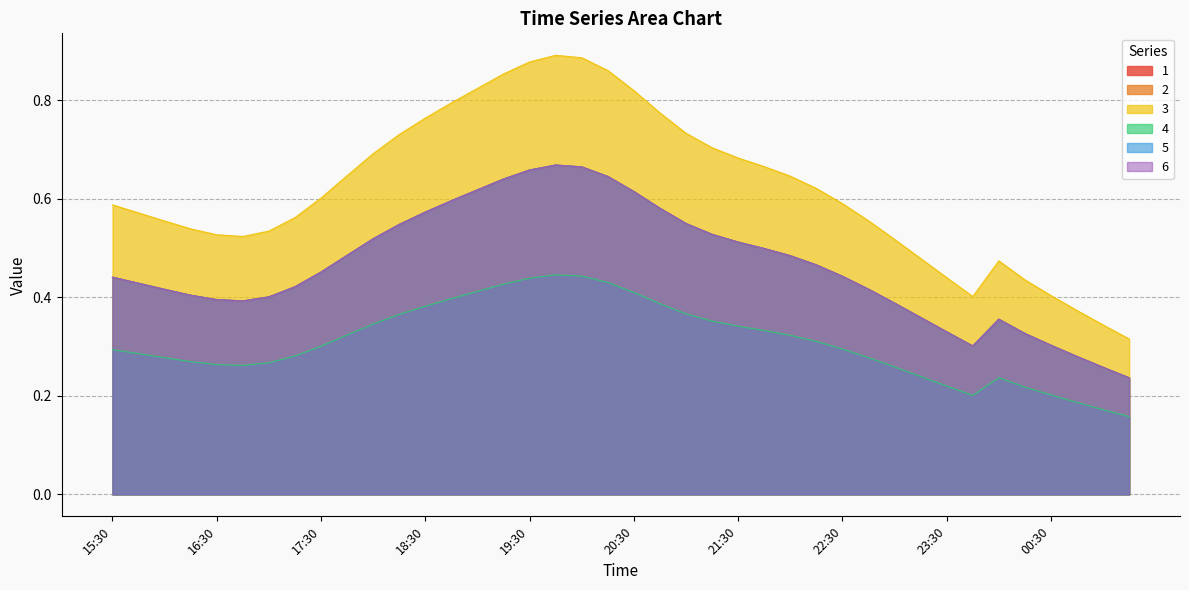

In 3, how many points are higher than both neighbors (excluding endpoints)?

2